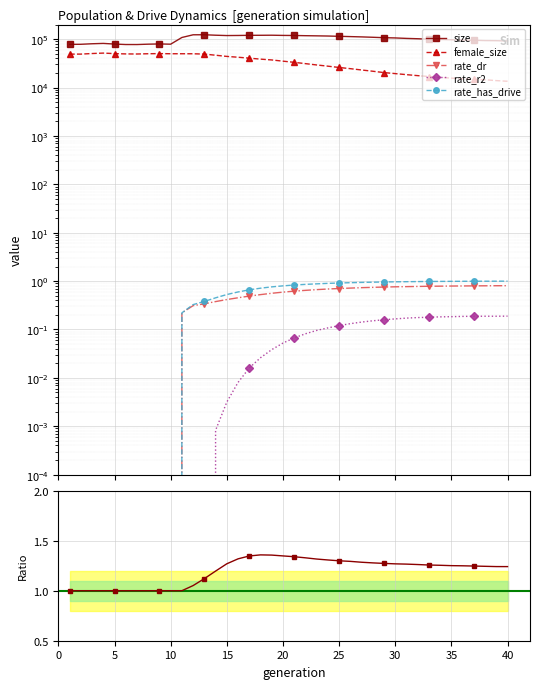

How many lines are shown in the chart?

5